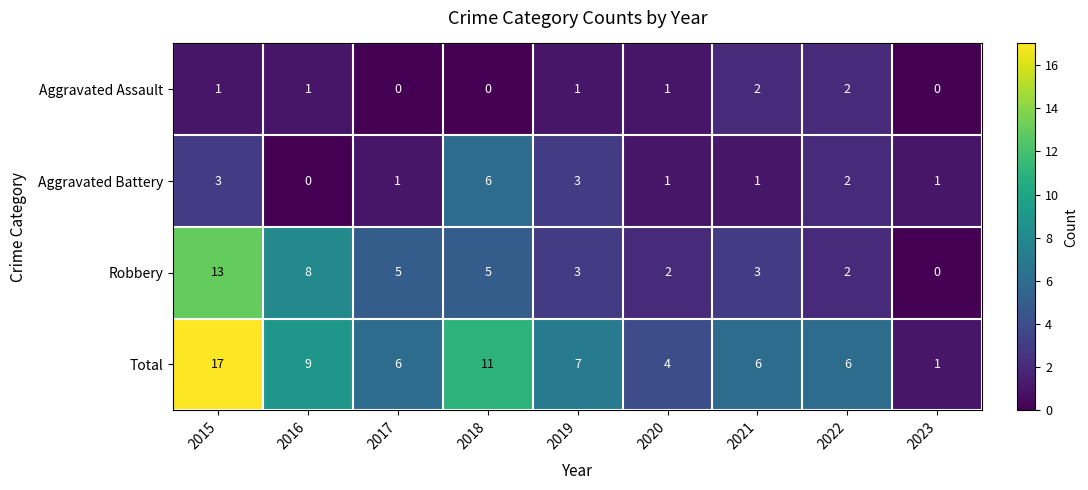

True or false: Robbery has a value of 3 at 2015.

False